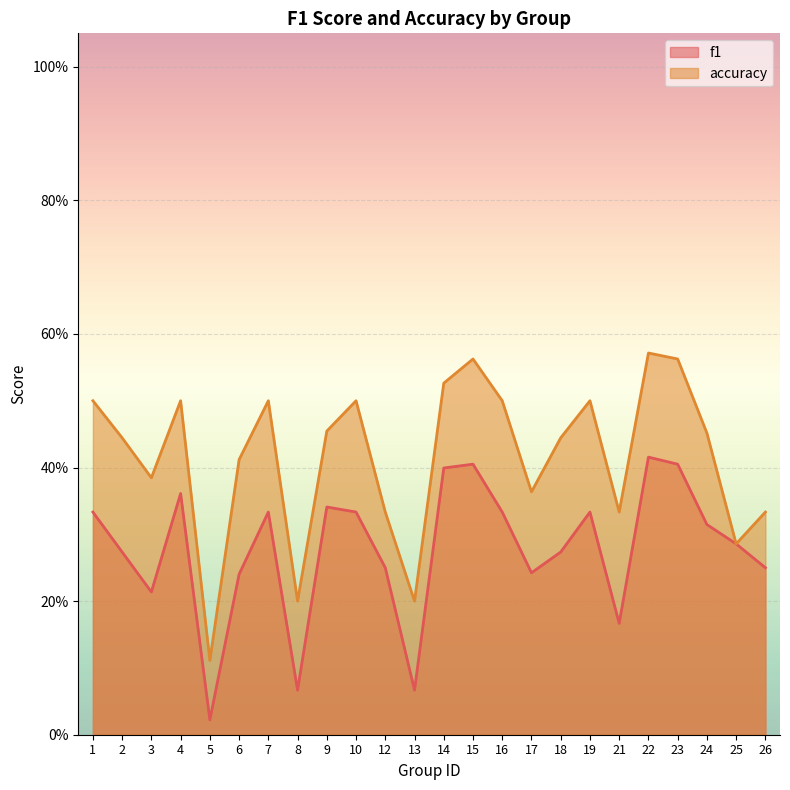

Is it true that accuracy equals 0.5 at 1?

True